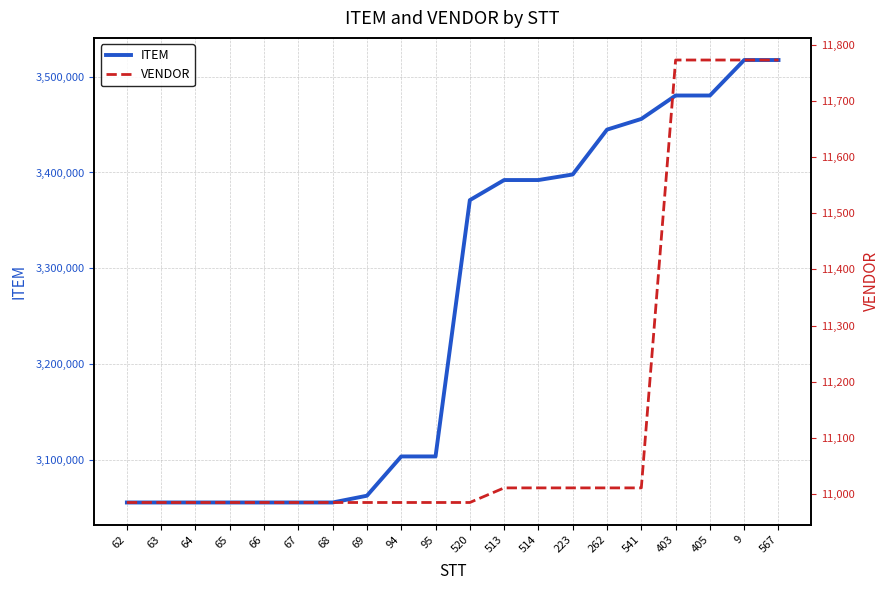

Rank the series by their maximum value, from lowest to highest.

VENDOR, ITEM